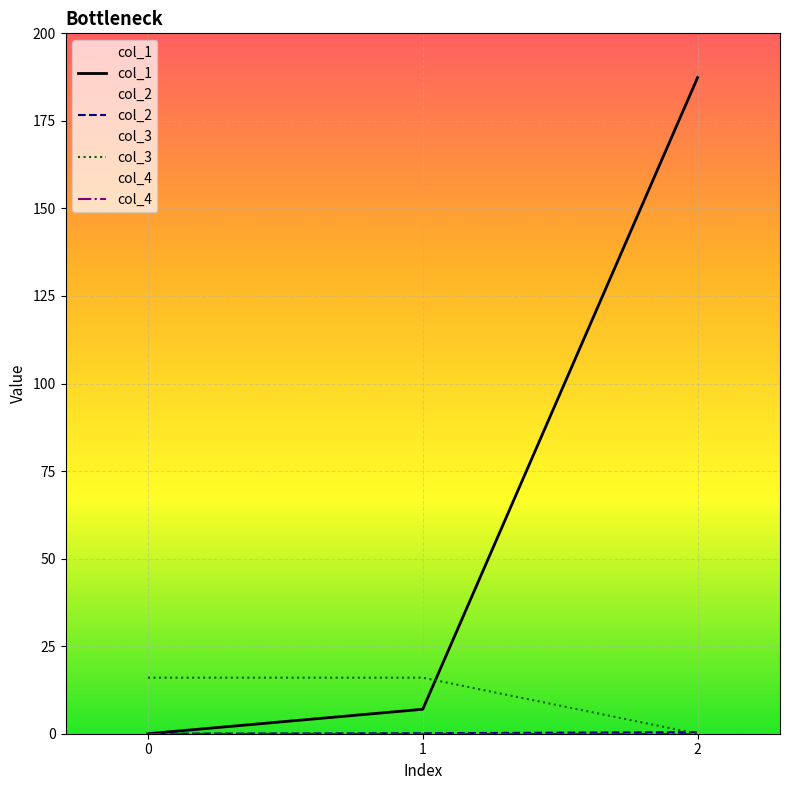

Which series has the widest spread of values?

col_1